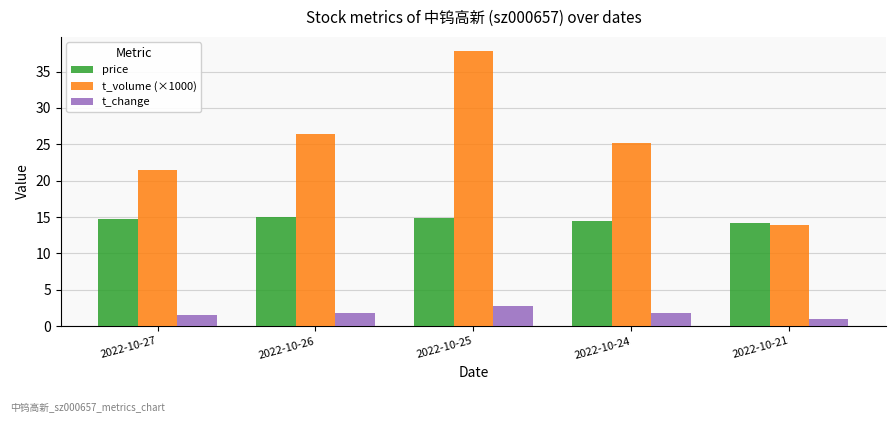

At which category is the sum across all series the highest?

2022-10-25